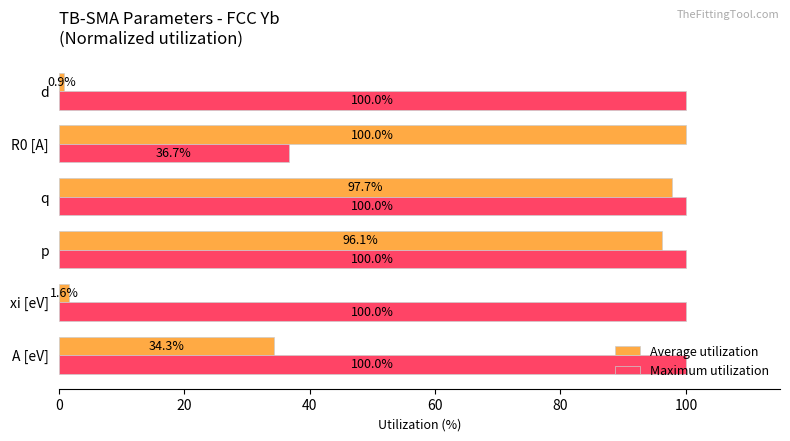

At which category is the sum across all series the highest?

q